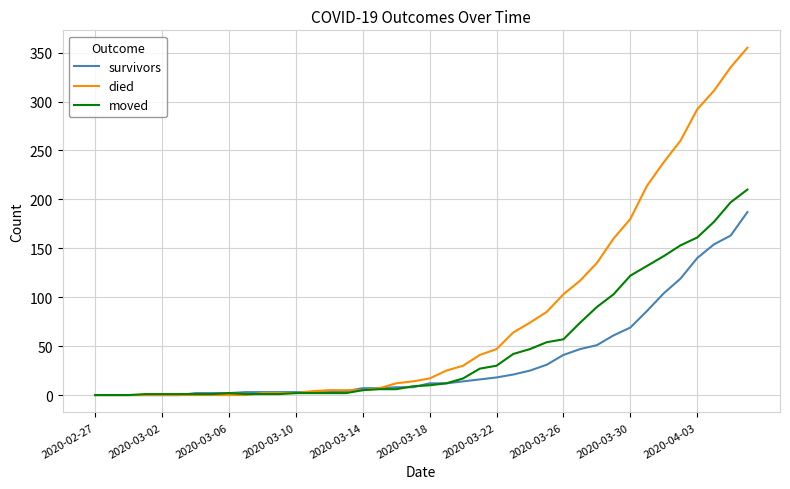

What is the highest value of the moved series?

210